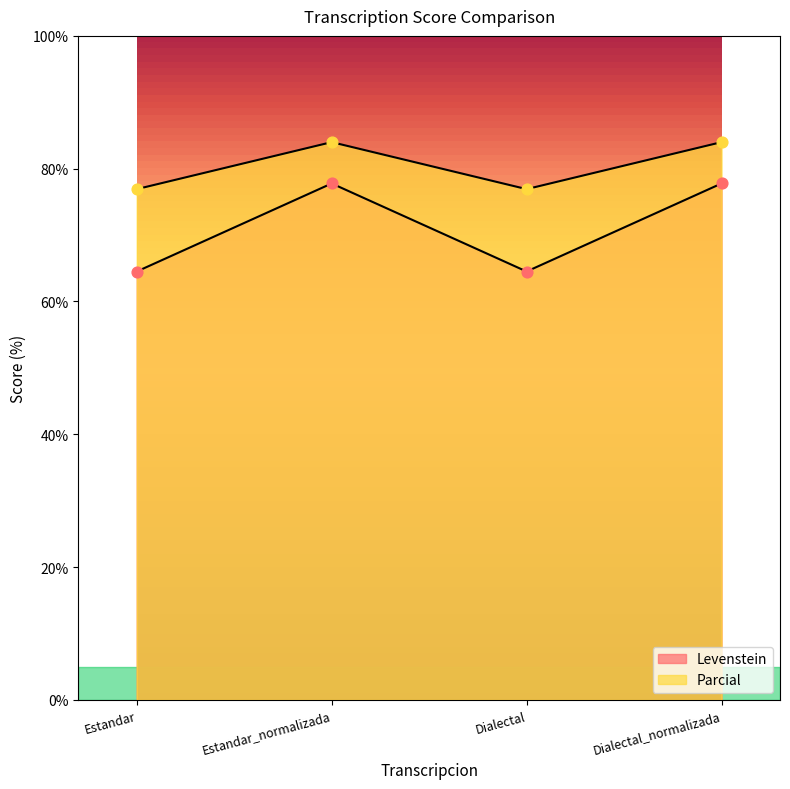

At which category is the sum across all series the highest?

Estandar_normalizada